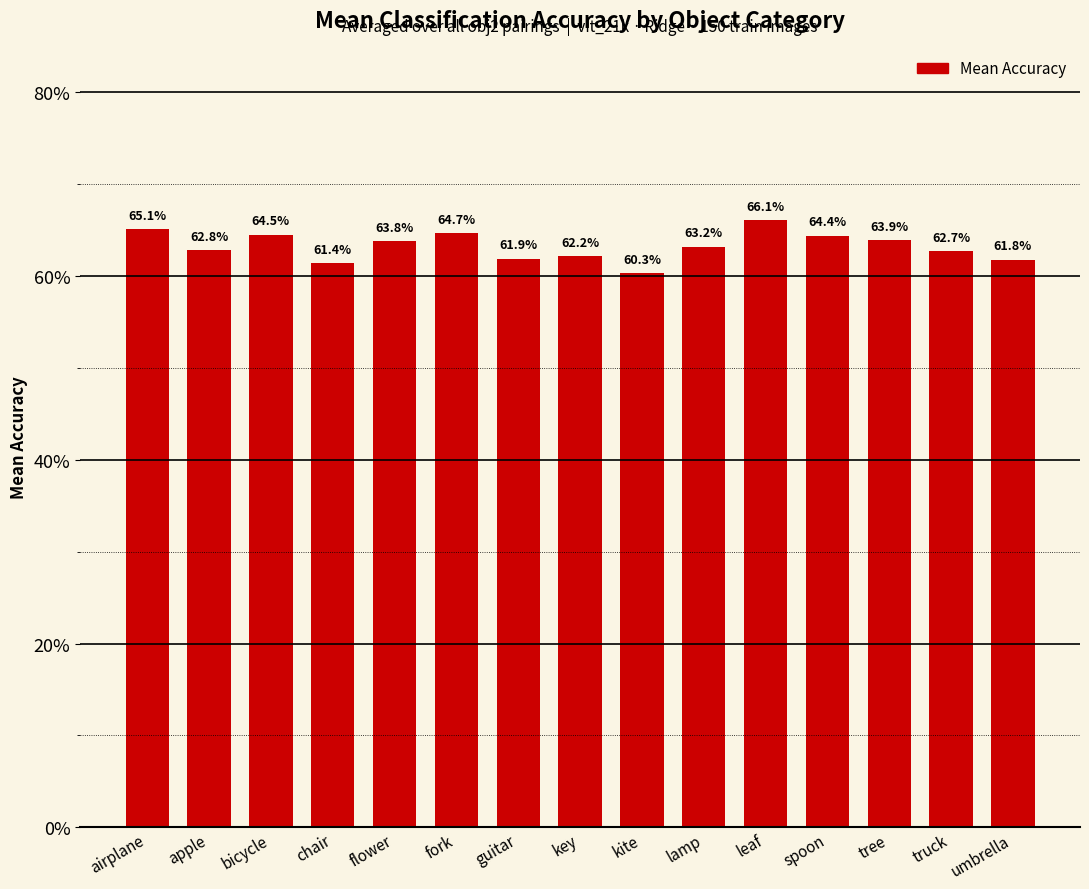

The value at key is 0.6. True or false?

True